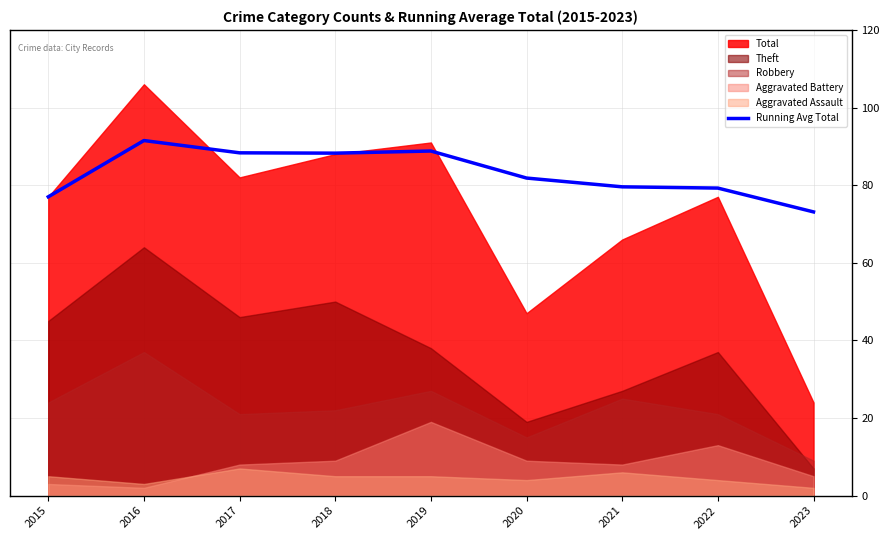

Where is the data nearest to the value 82?

2020